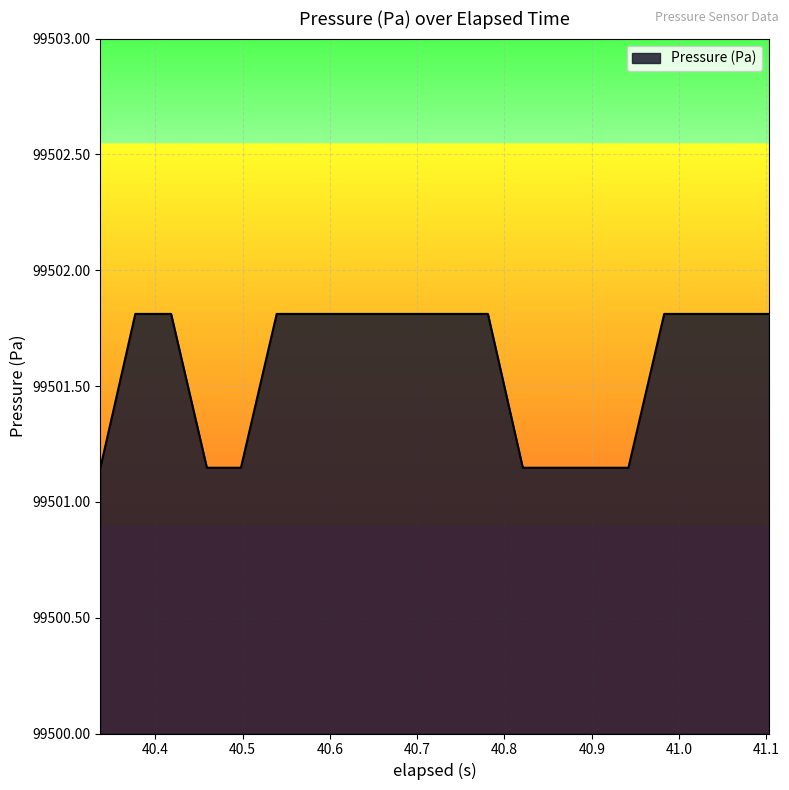

What is the maximum value shown in the chart?

99501.8